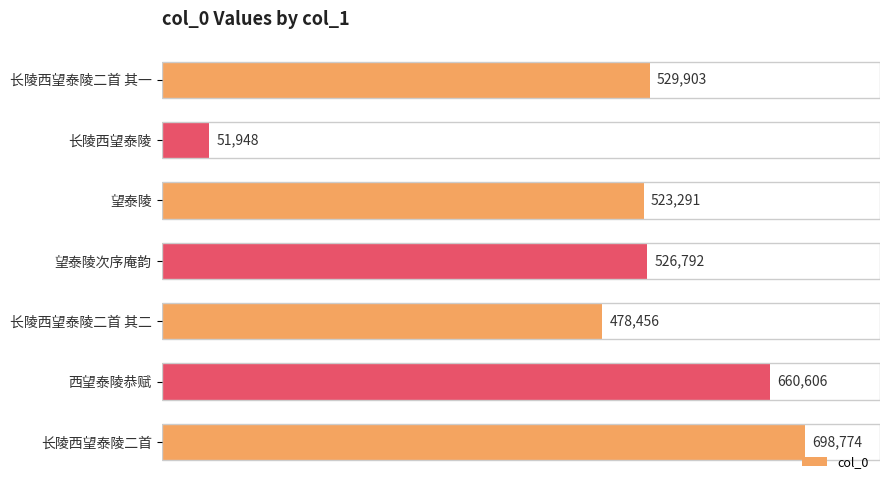

List the labels in order of value, largest first.

长陵西望泰陵二首, 西望泰陵恭赋, 长陵西望泰陵二首 其一, 望泰陵次序庵韵, 望泰陵, 长陵西望泰陵二首 其二, 长陵西望泰陵